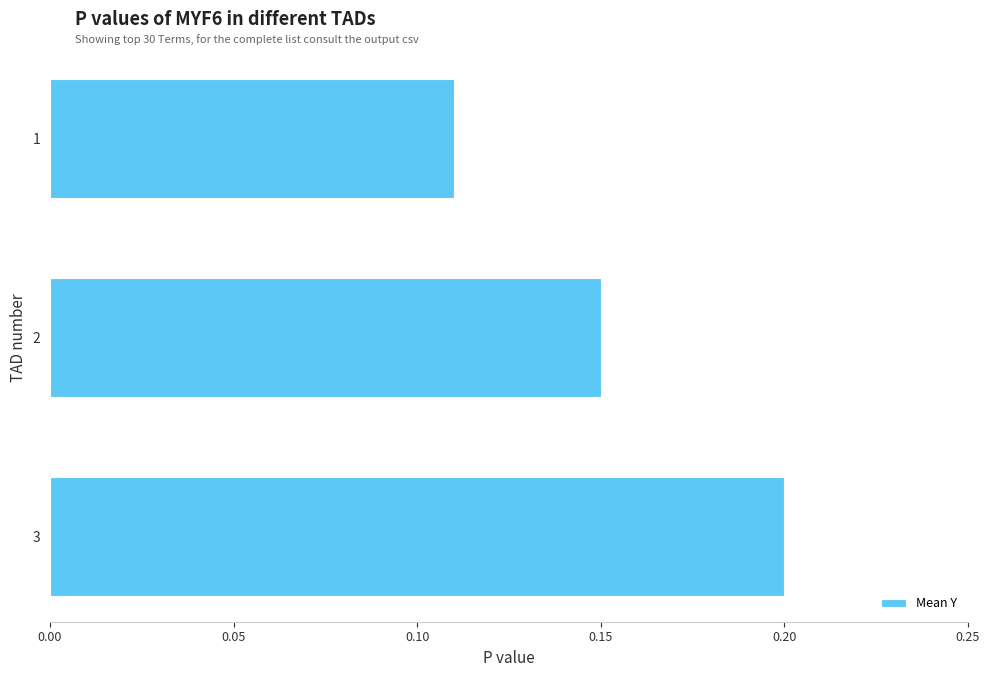

Does the chart contain stacked bars?

No